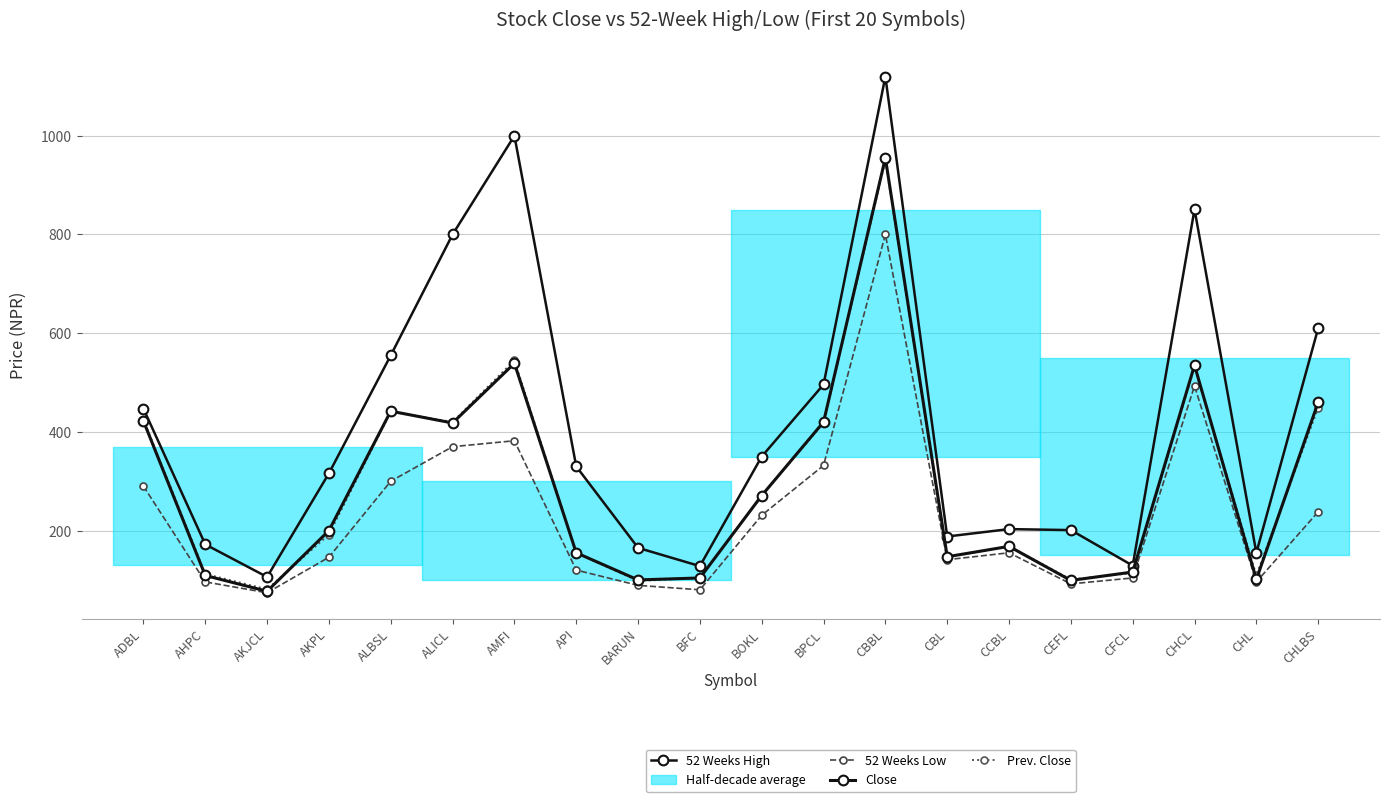

How many interior local valleys does the 52 Weeks Low series have?

5